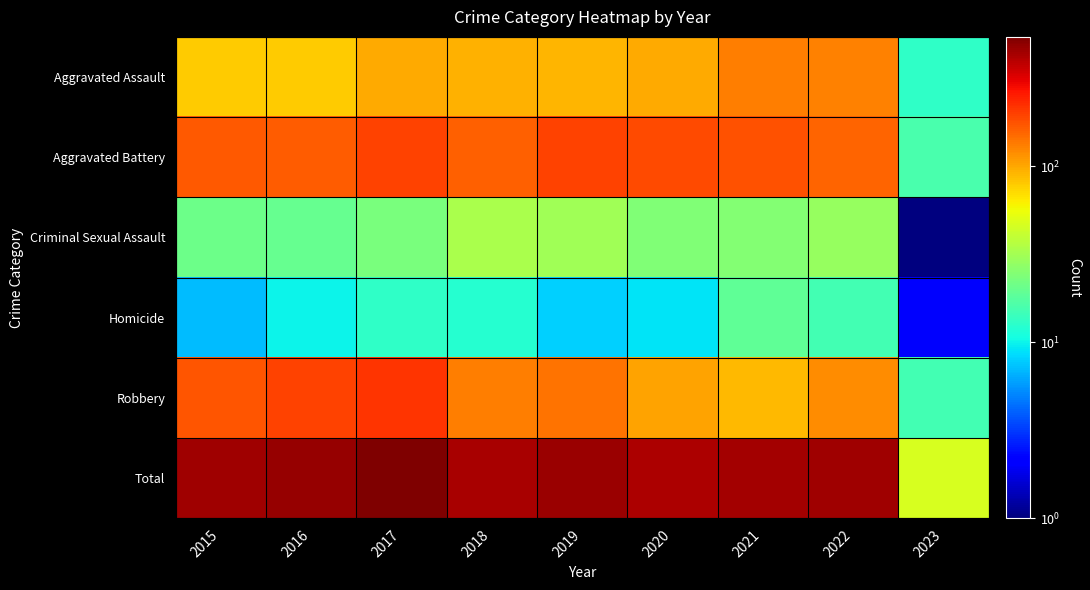

At which category is the sum across all series the highest?

2017